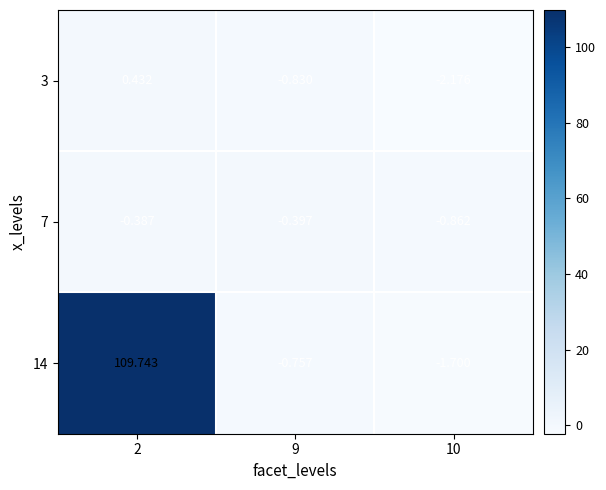

Is the value of 7 at 9 greater than the value of 14 at 10?

Yes